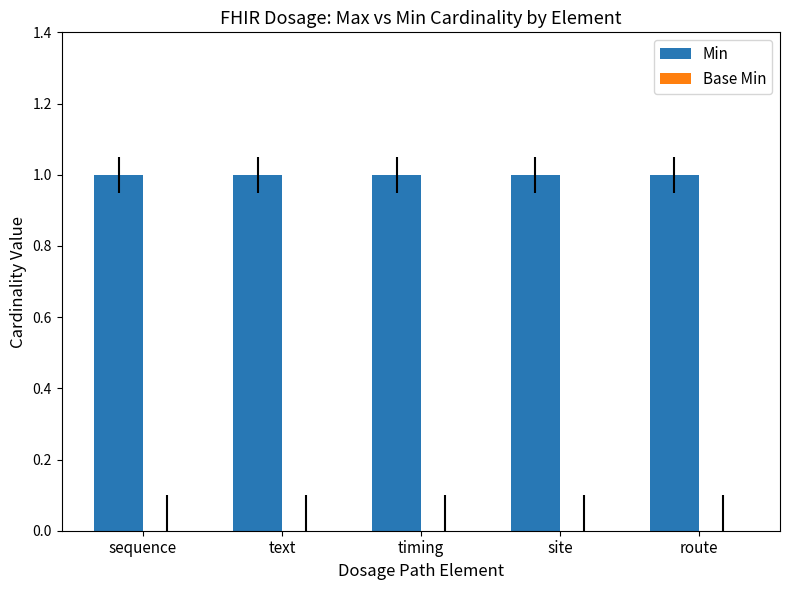

Which has a higher value, sequence or text?

sequence